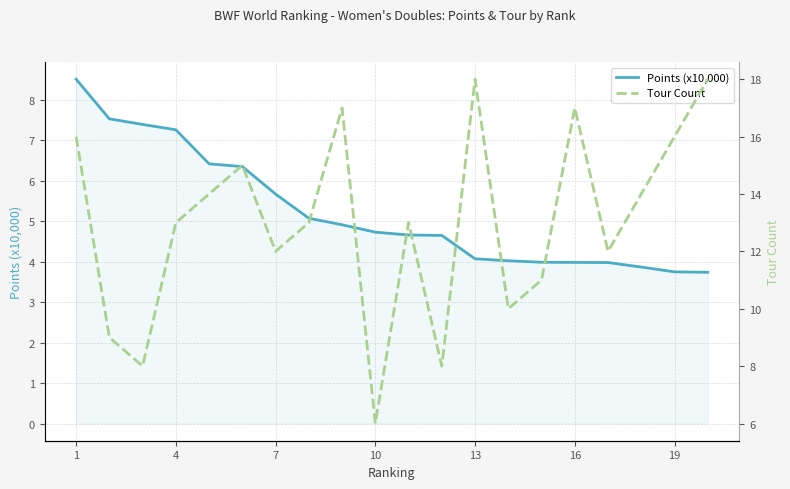

What is the average value of the Points (x10,000) series?

5.2